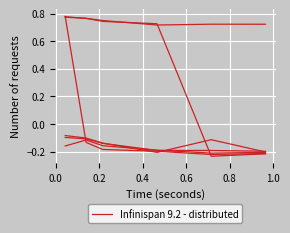

What is the minimum value shown in the chart?

-0.2